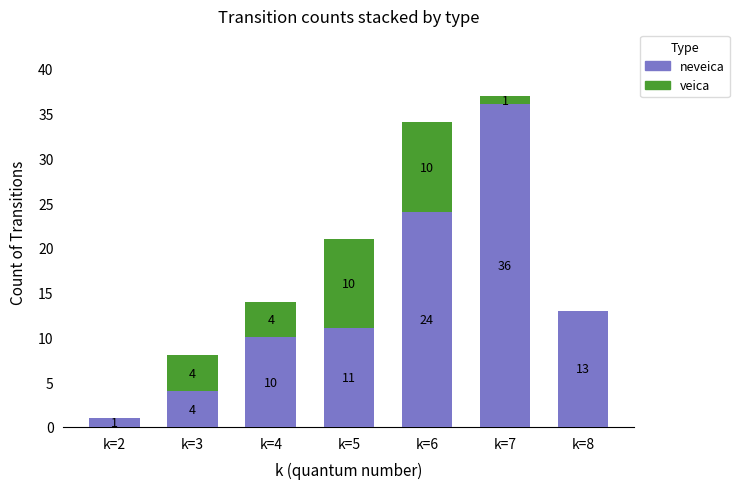

How many distinct data groups are displayed?

2